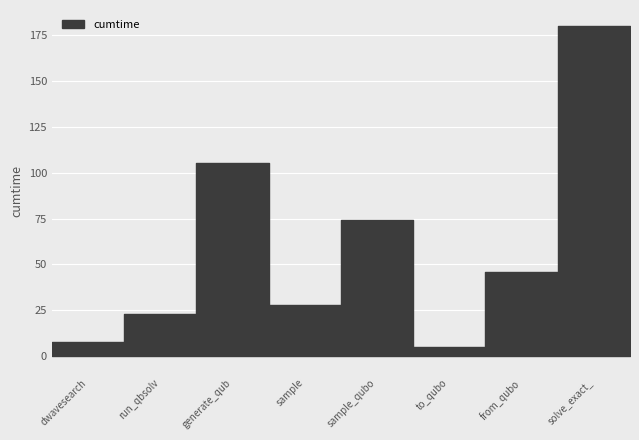

Where is the first local minimum?

sample